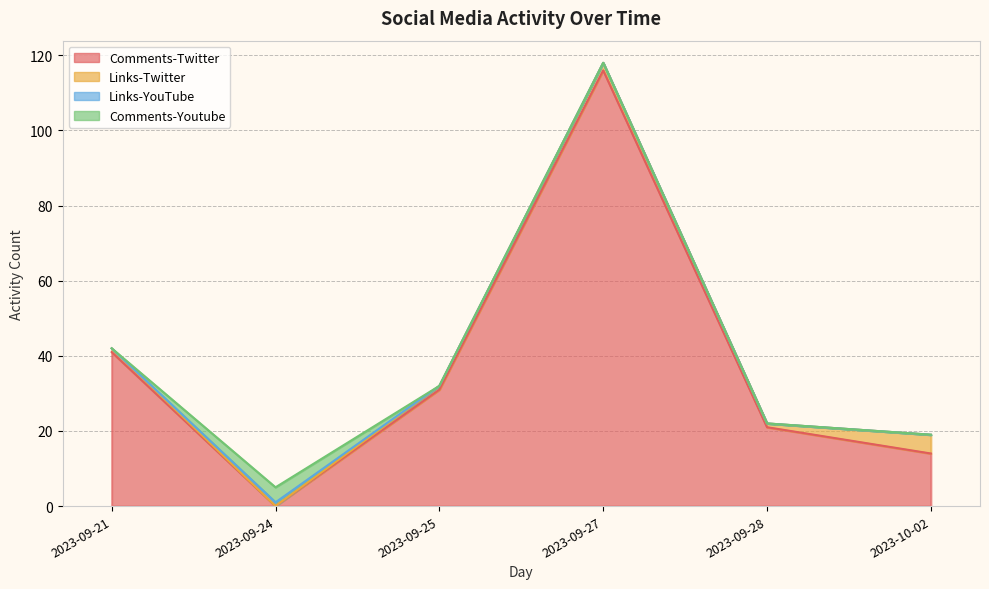

What is the difference between the maximum and minimum values in the Comments-Youtube series?

4